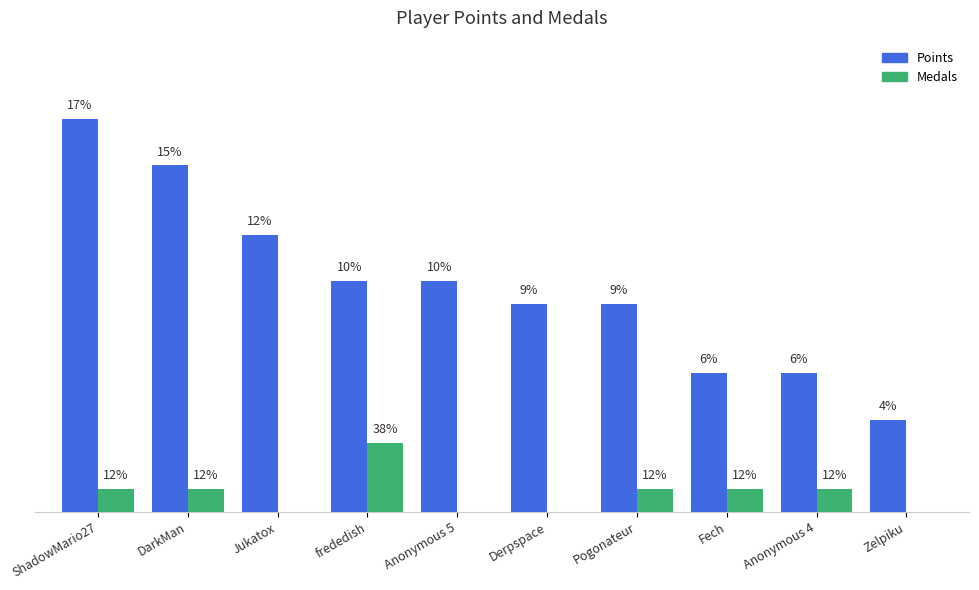

Is the value of Points at DarkMan greater than the value of Medals at ShadowMario27?

Yes